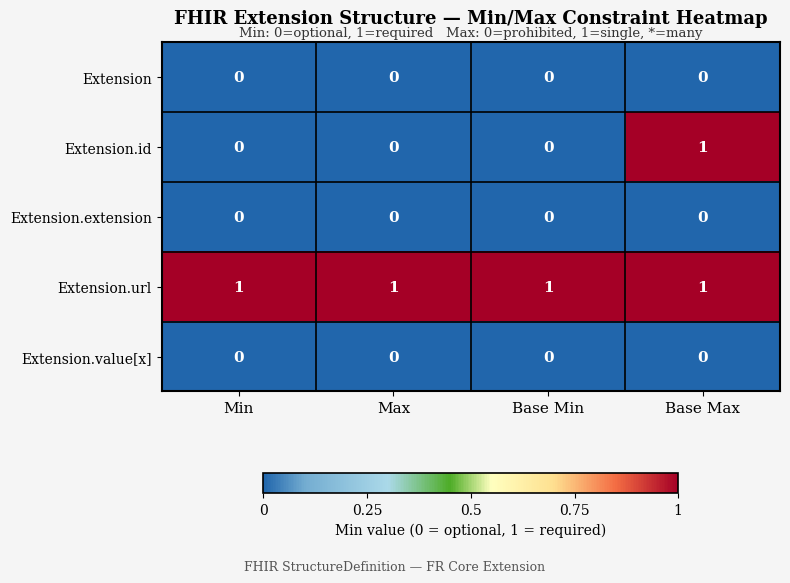

True or false: Extension.id has a value of 0 at Max.

True